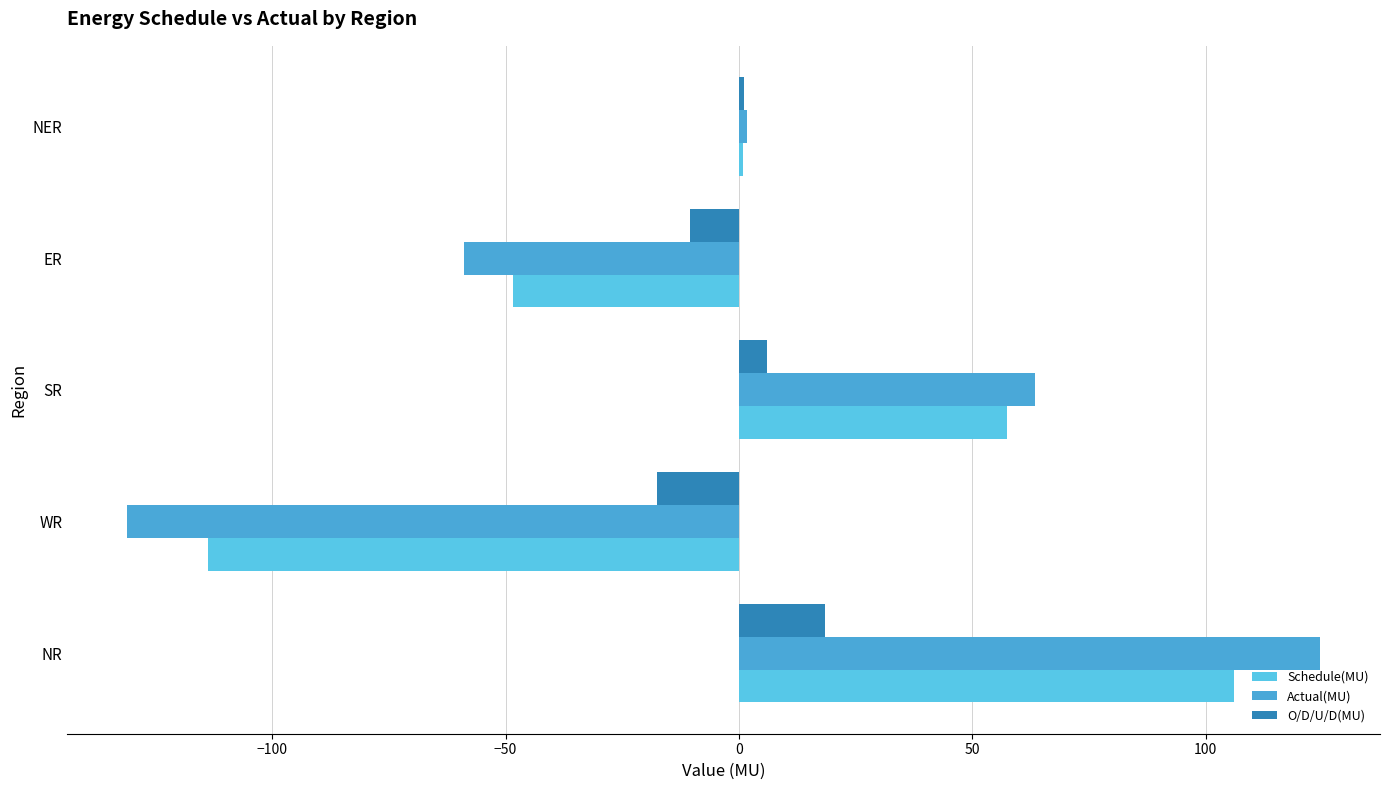

How many series are shown in this chart?

3